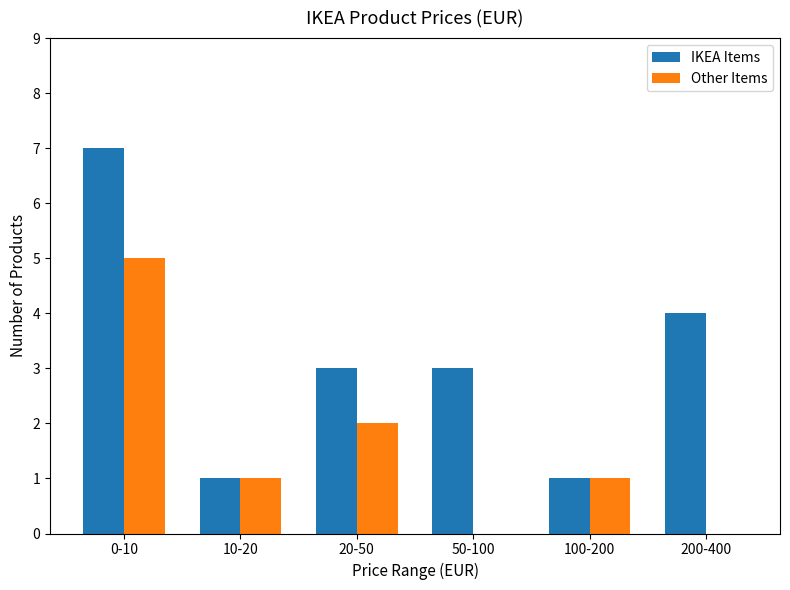

The Other Items series shows 0 at 50-100. True or false?

True